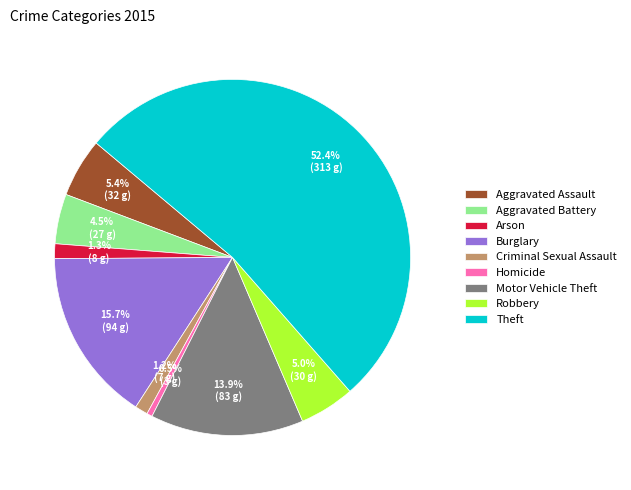

Is there a majority slice in this chart?

Yes